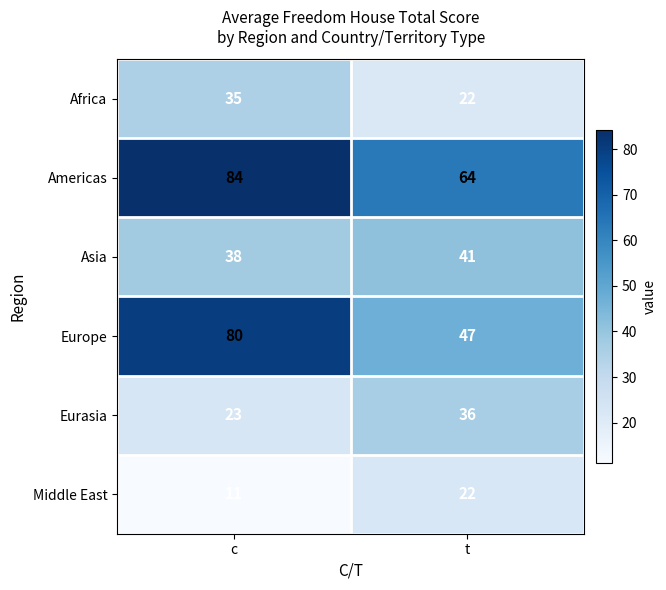

At how many categories does at least one series exceed 42?

2